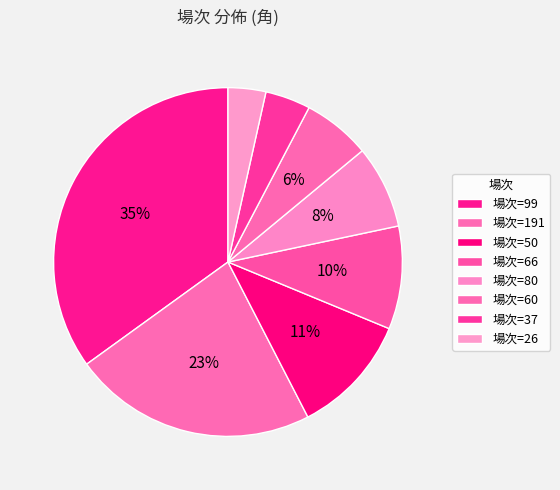

Count the number of slices in the pie.

8